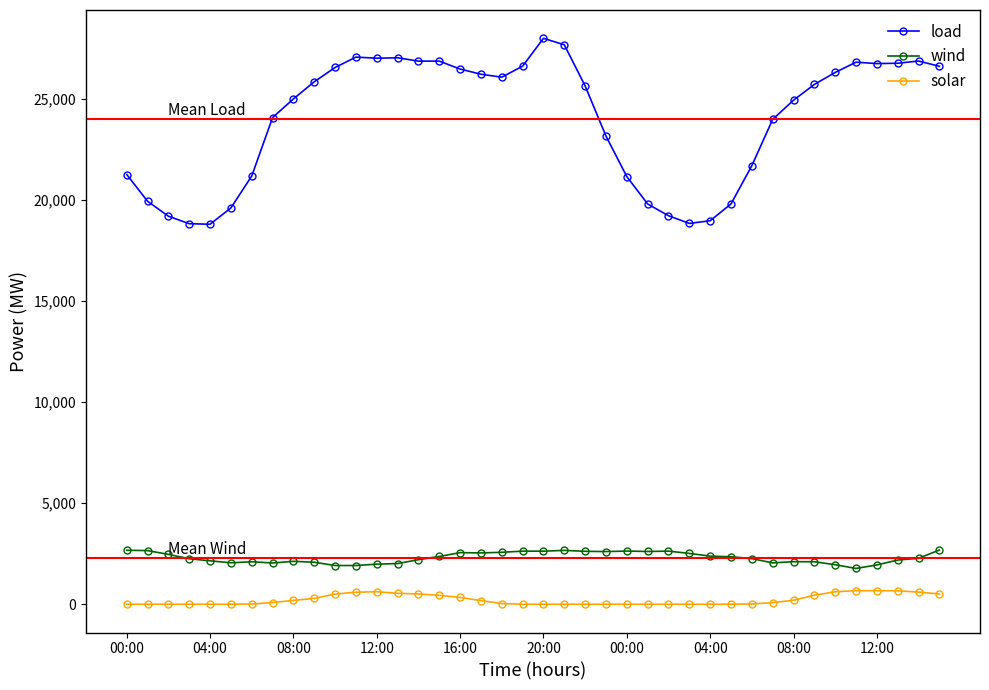

At how many categories does at least one series exceed 3422?

40